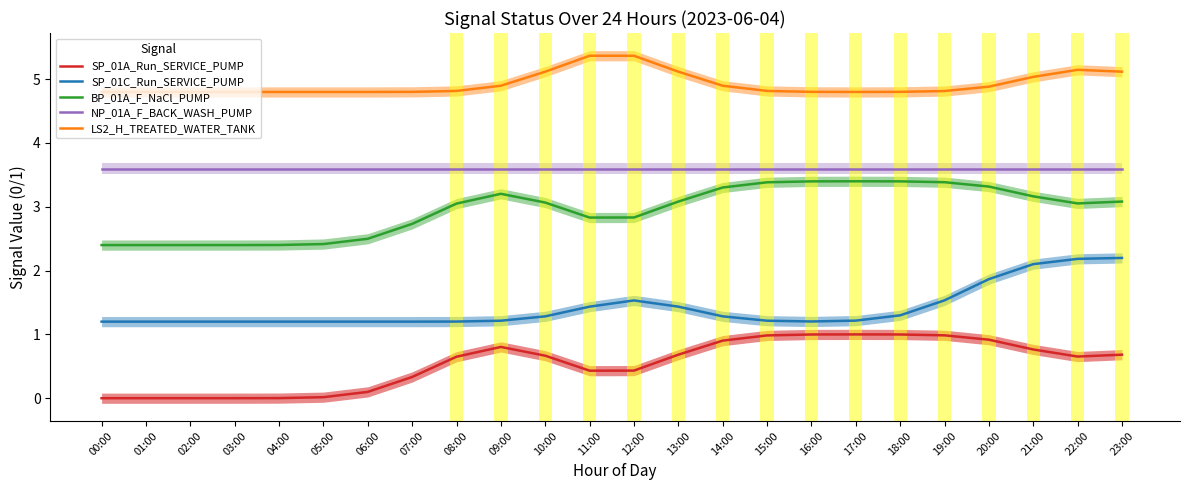

Reading left to right, what are all the values shown in this chart?

SP_01A_Run_SERVICE_PUMP: 00:00=0.0	01:00=0.0	02:00=0.0	03:00=0.0	04:00=0.0	05:00=0.0	06:00=0.1	07:00=0.3	08:00=0.7	09:00=0.8	10:00=0.7	11:00=0.4	12:00=0.4	13:00=0.7	14:00=0.9	15:00=1.0	16:00=1.0	17:00=1.0	18:00=1.0	19:00=1.0	20:00=0.9	21:00=0.8	22:00=0.7	23:00=0.7
SP_01C_Run_SERVICE_PUMP: 00:00=1.2	01:00=1.2	02:00=1.2	03:00=1.2	04:00=1.2	05:00=1.2	06:00=1.2	07:00=1.2	08:00=1.2	09:00=1.2	10:00=1.3	11:00=1.4	12:00=1.5	13:00=1.4	14:00=1.3	15:00=1.2	16:00=1.2	17:00=1.2	18:00=1.3	19:00=1.5	20:00=1.9	21:00=2.1	22:00=2.2	23:00=2.2
BP_01A_F_NaCl_PUMP: 00:00=2.4	01:00=2.4	02:00=2.4	03:00=2.4	04:00=2.4	05:00=2.4	06:00=2.5	07:00=2.7	08:00=3.1	09:00=3.2	10:00=3.1	11:00=2.8	12:00=2.8	13:00=3.1	14:00=3.3	15:00=3.4	16:00=3.4	17:00=3.4	18:00=3.4	19:00=3.4	20:00=3.3	21:00=3.2	22:00=3.1	23:00=3.1
NP_01A_F_BACK_WASH_PUMP: 00:00=3.6	01:00=3.6	02:00=3.6	03:00=3.6	04:00=3.6	05:00=3.6	06:00=3.6	07:00=3.6	08:00=3.6	09:00=3.6	10:00=3.6	11:00=3.6	12:00=3.6	13:00=3.6	14:00=3.6	15:00=3.6	16:00=3.6	17:00=3.6	18:00=3.6	19:00=3.6	20:00=3.6	21:00=3.6	22:00=3.6	23:00=3.6
LS2_H_TREATED_WATER_TANK: 00:00=4.8	01:00=4.8	02:00=4.8	03:00=4.8	04:00=4.8	05:00=4.8	06:00=4.8	07:00=4.8	08:00=4.8	09:00=4.9	10:00=5.1	11:00=5.4	12:00=5.4	13:00=5.1	14:00=4.9	15:00=4.8	16:00=4.8	17:00=4.8	18:00=4.8	19:00=4.8	20:00=4.9	21:00=5.0	22:00=5.1	23:00=5.1